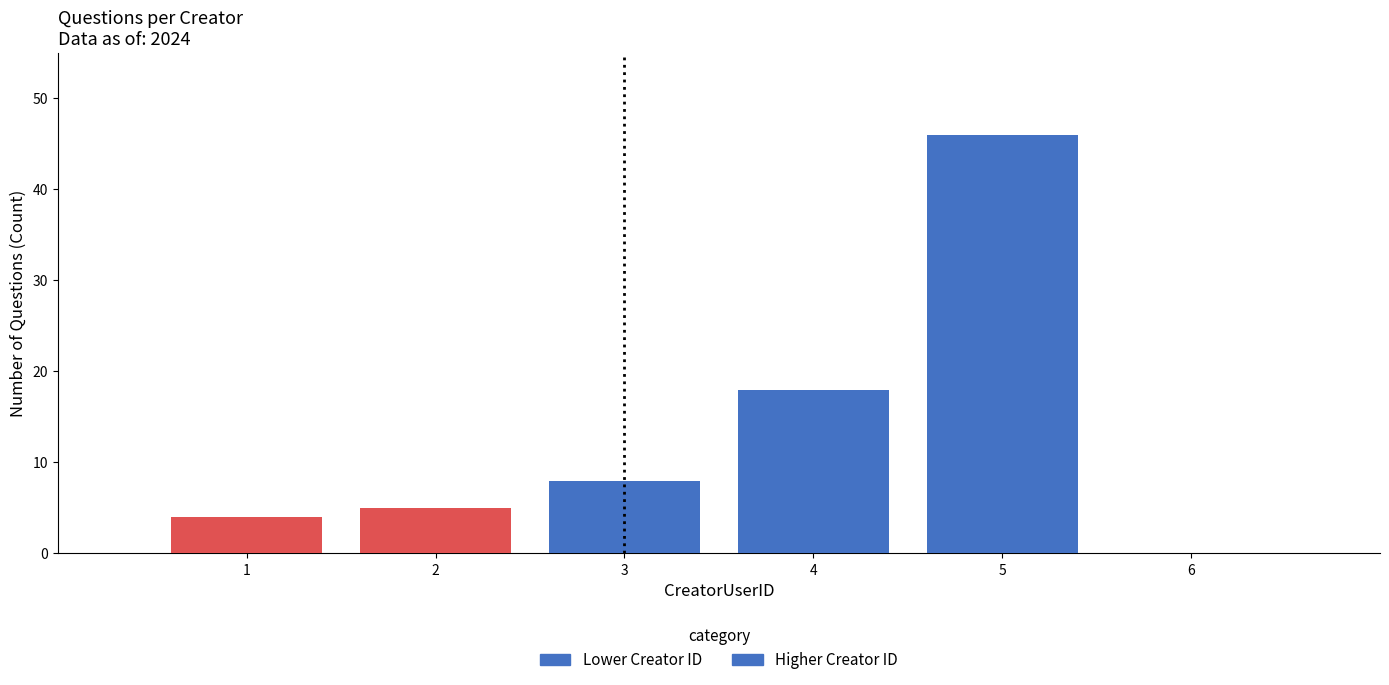

How many categories are shown in the chart?

5